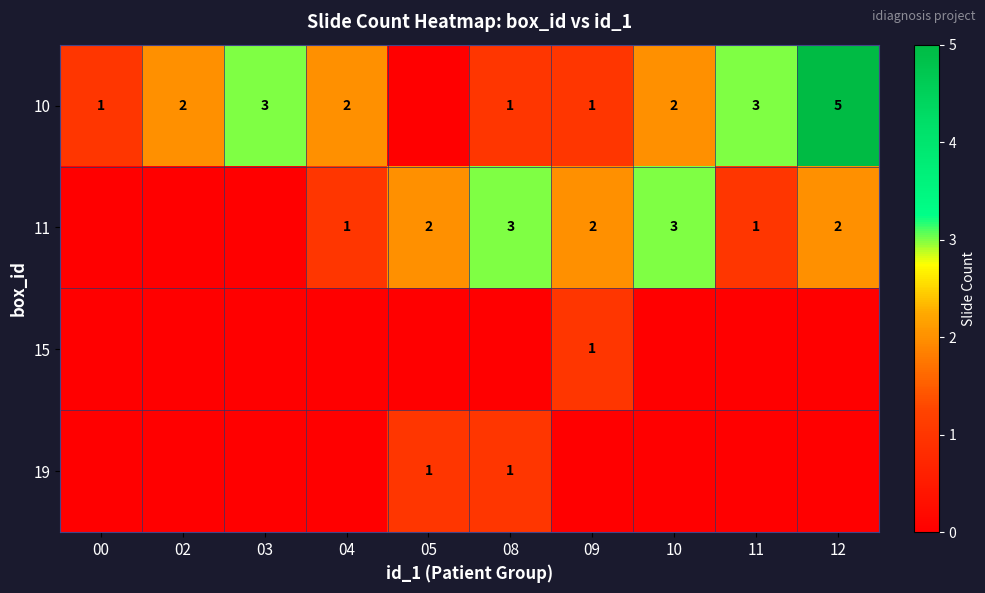

Is it true that 11 equals 3 at 05?

False